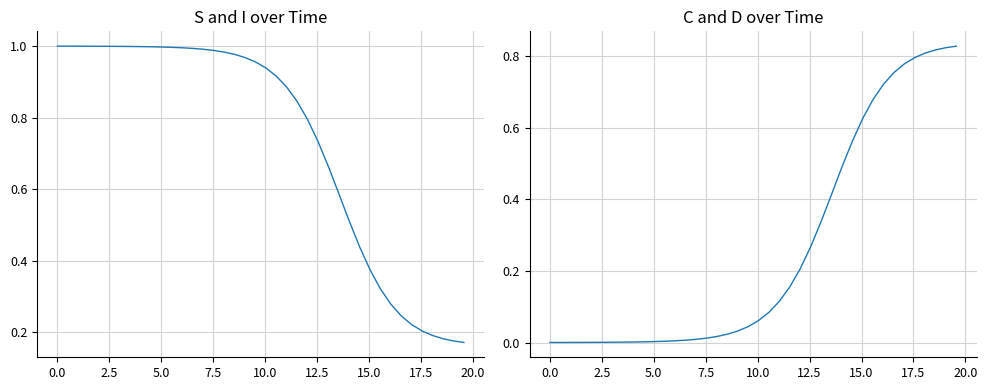

What is the label of the 3rd point from the left?

2.5